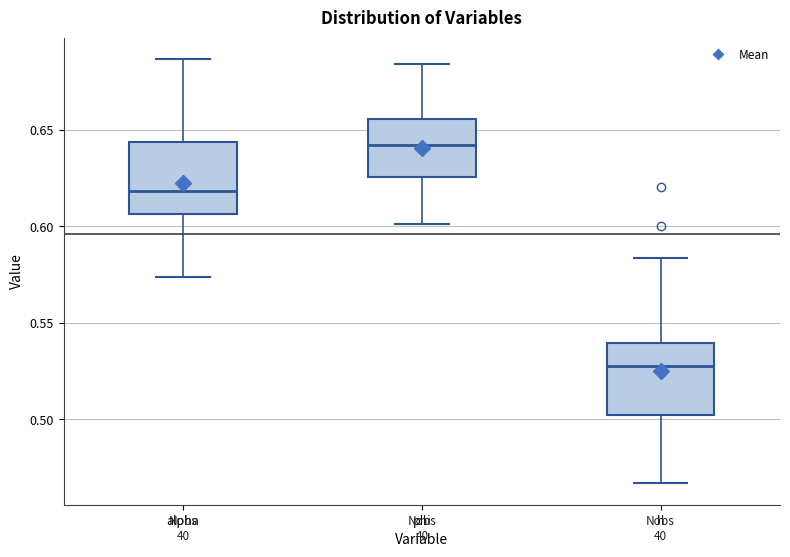

Where is the lower edge of the box for phi on the y-axis? The values are not printed on the chart, so give them approximately, as read against the axis.

0.625